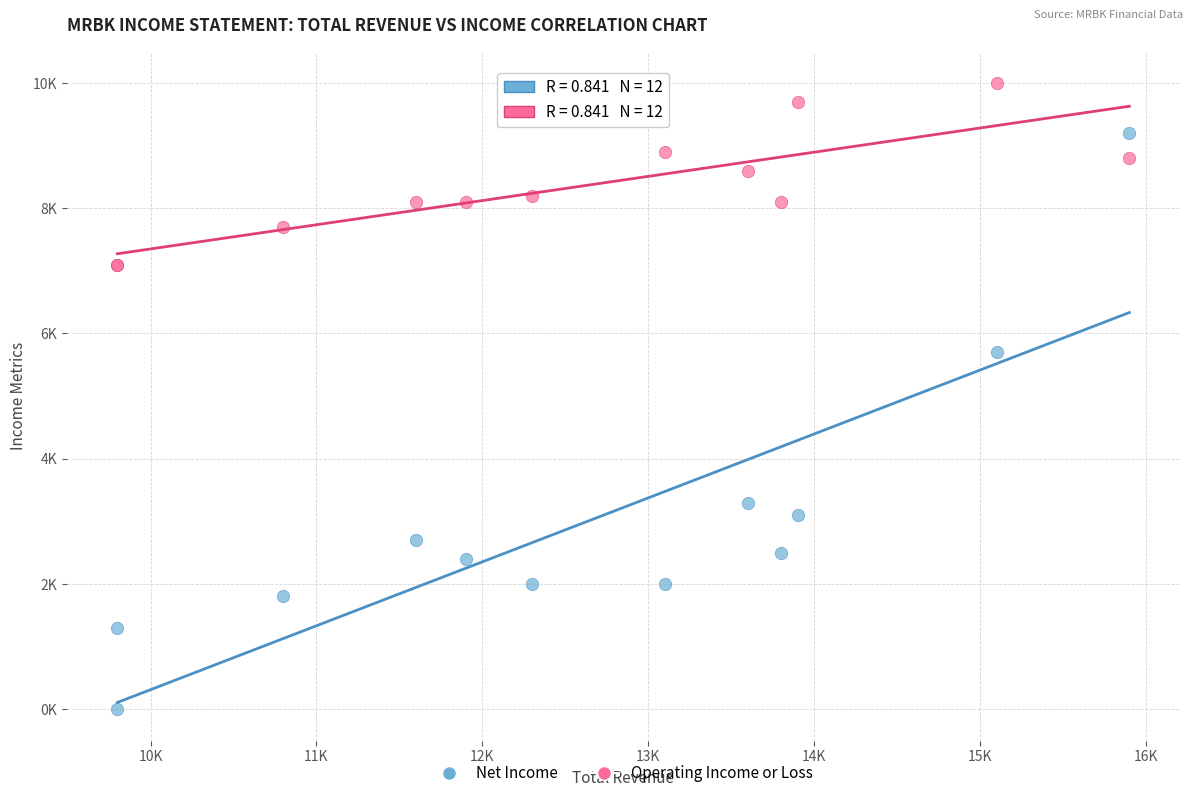

Which series has the largest Y range (max minus min)?

Net Income